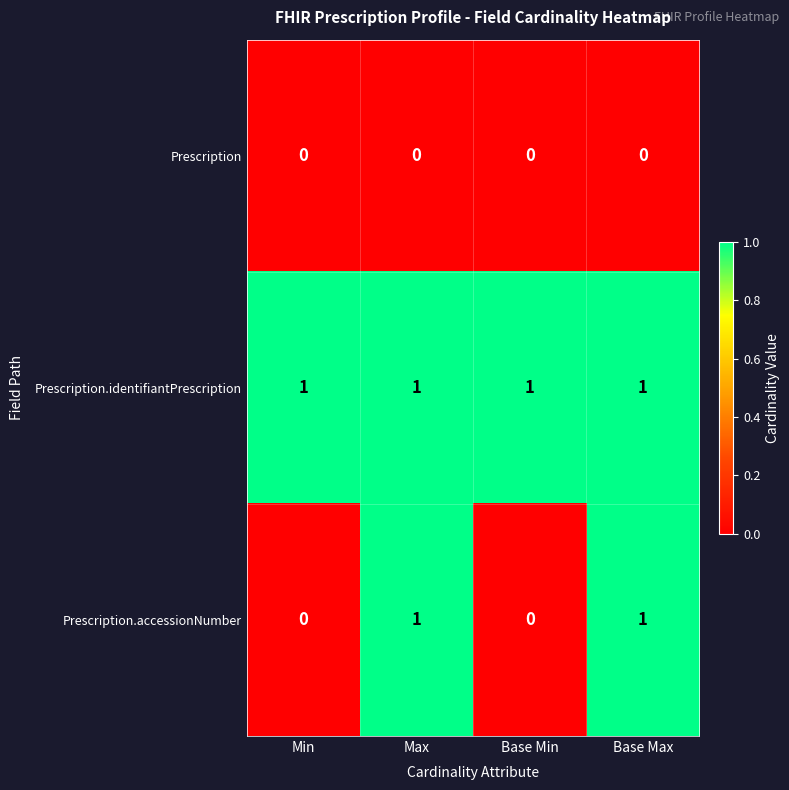

What is the greatest value displayed?

1